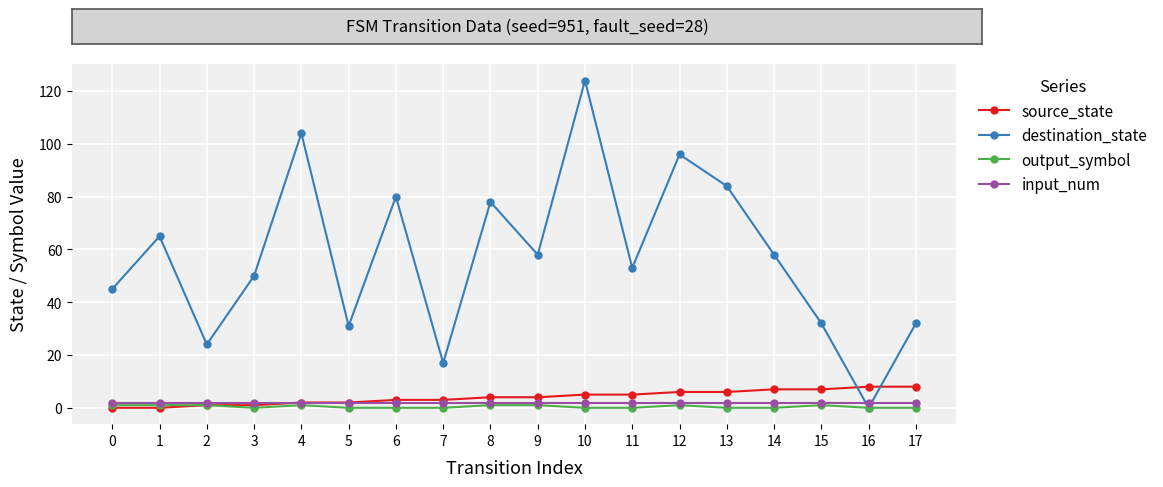

The destination_state series shows 52 at 17. True or false?

False